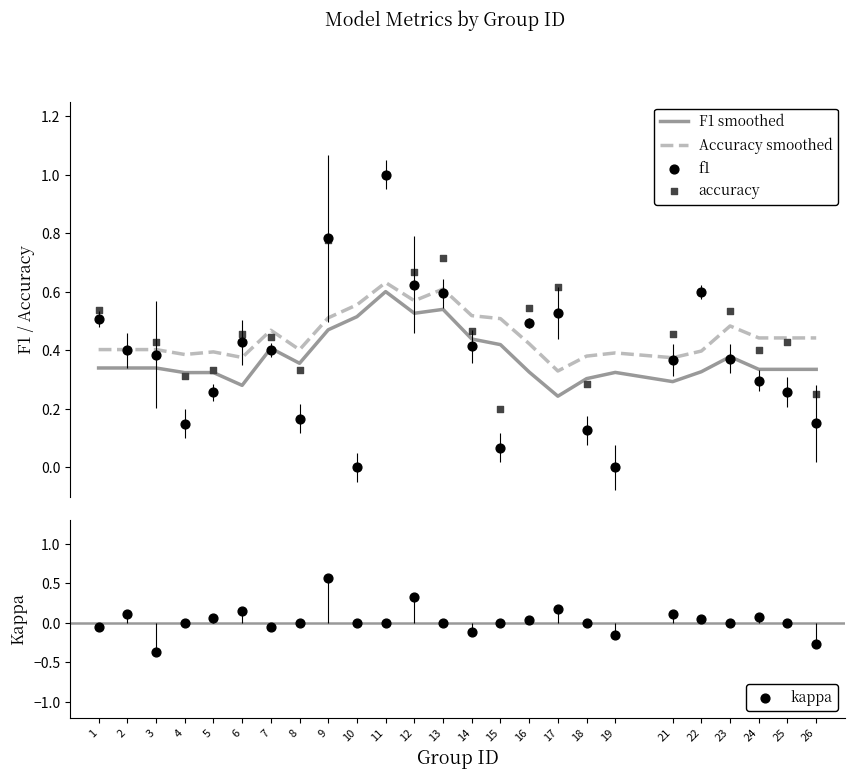

Which series has the largest total across all categories?

Accuracy smoothed